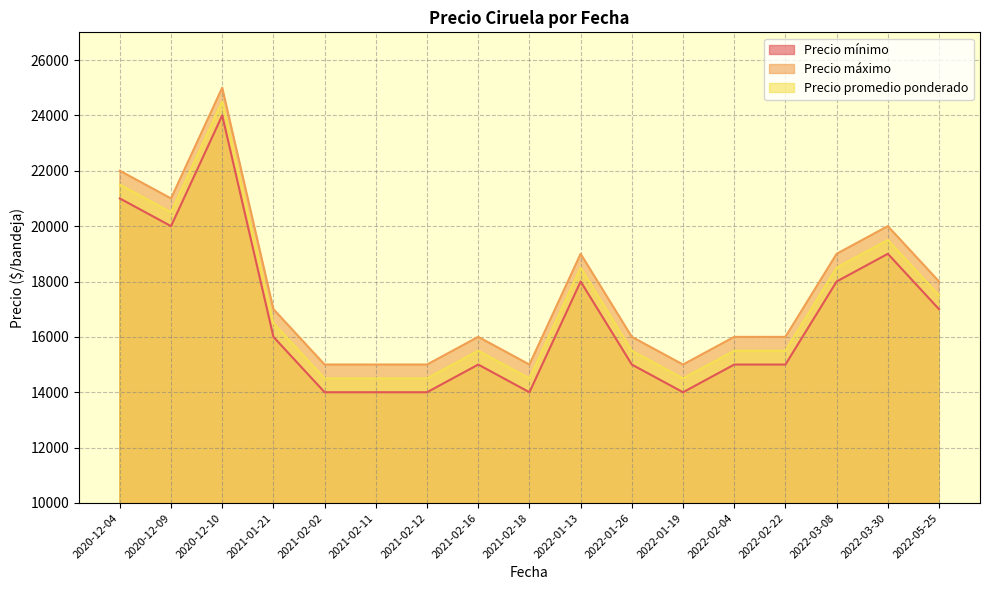

True or false: Precio promedio ponderado and Precio mínimo cross at least once.

False